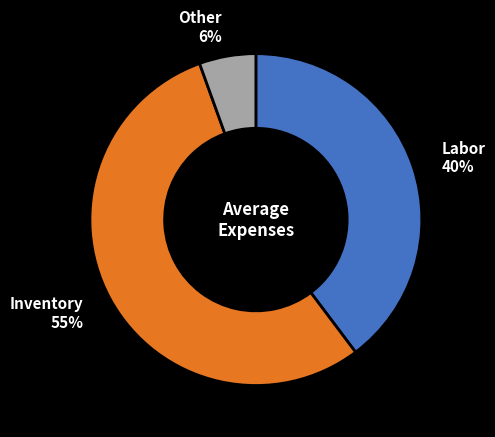

Is it true that Labor is 26% of the pie?

False